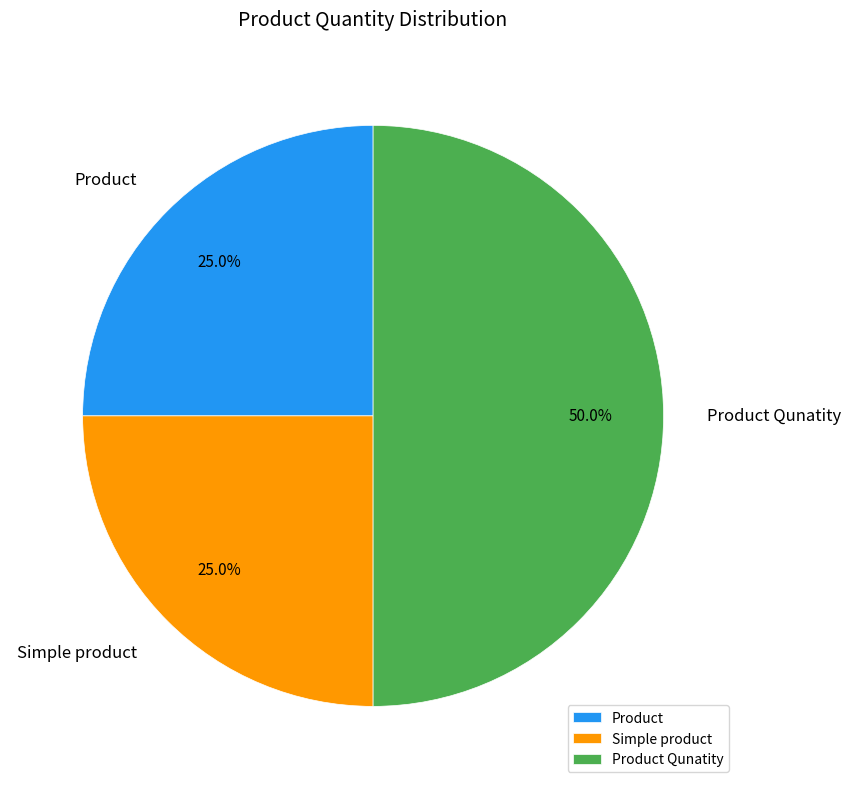

What portion of the pie excludes Product?

75.0%